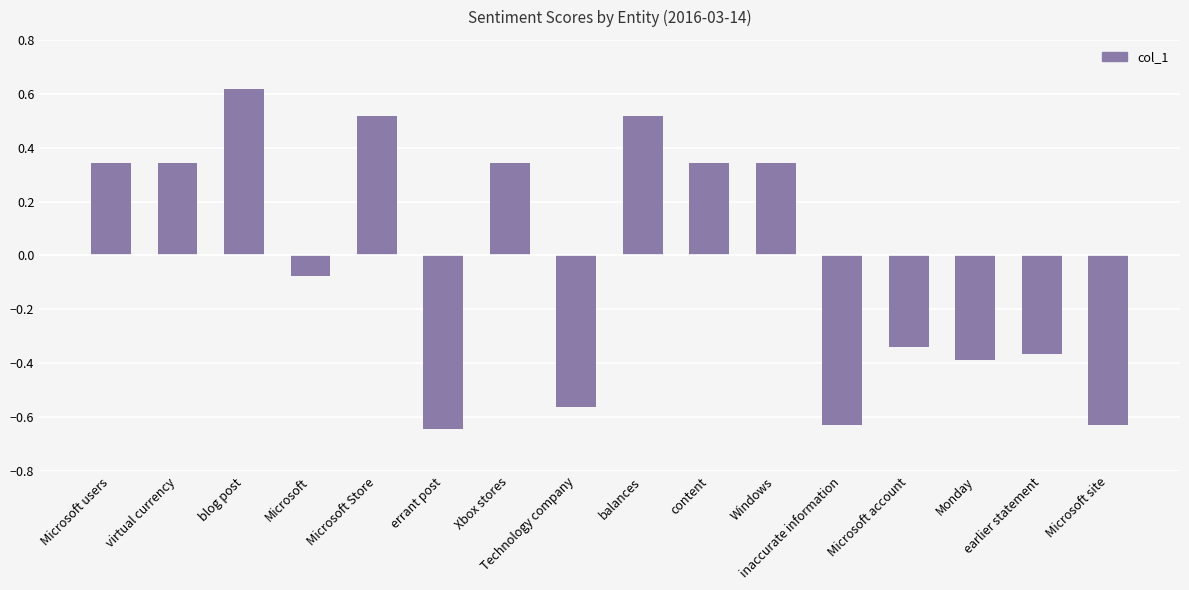

What is the difference between the maximum and minimum values?

1.3